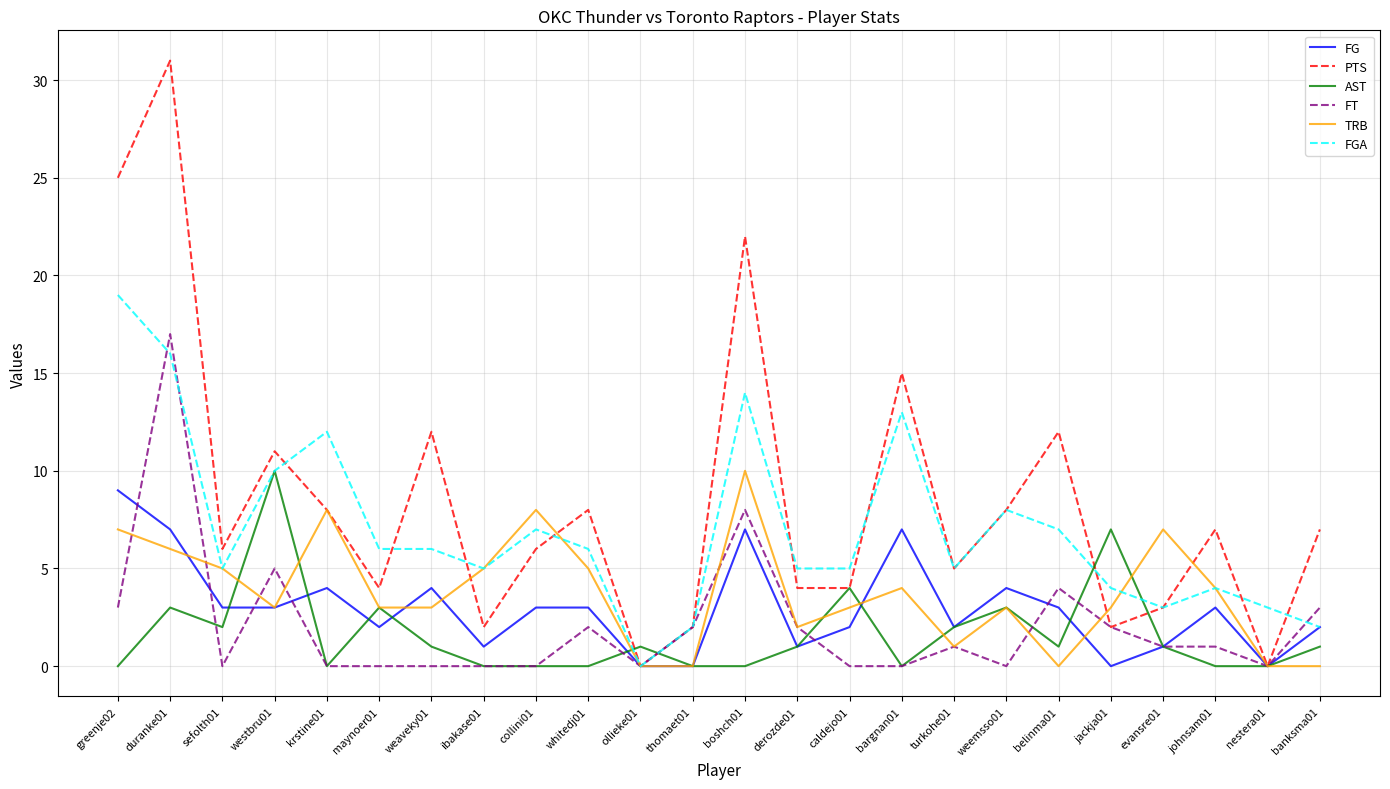

Where is FT nearest to the value 8?

boshch01